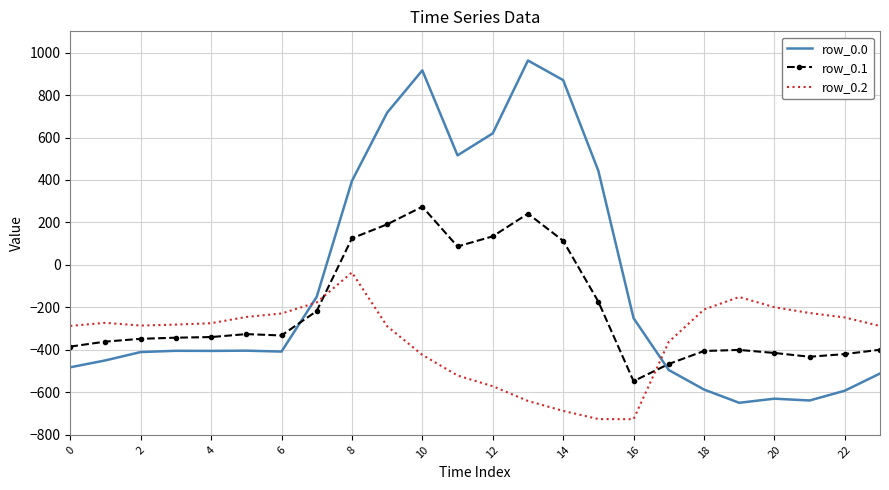

Which series has the widest spread of values?

row_0.0